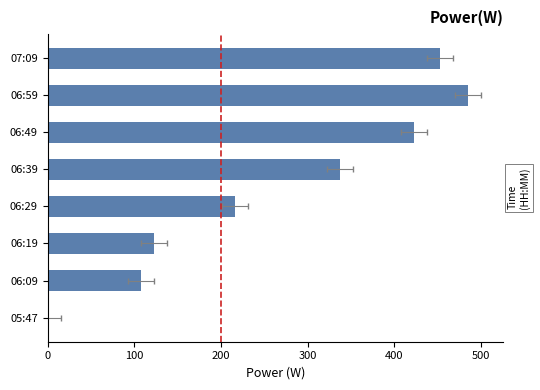

How many values are below 337?

4